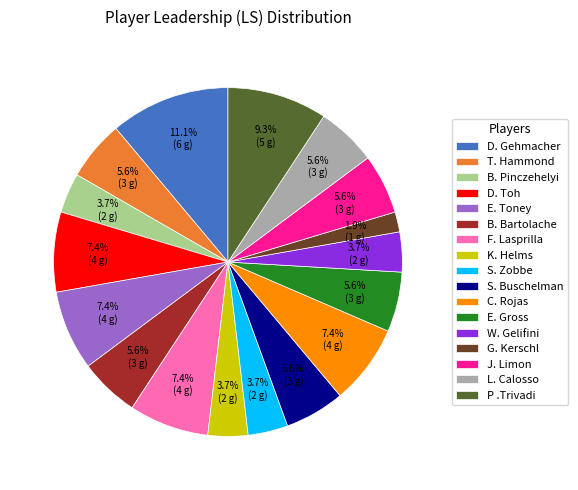

Does D. Toh account for over 50% of the chart?

No